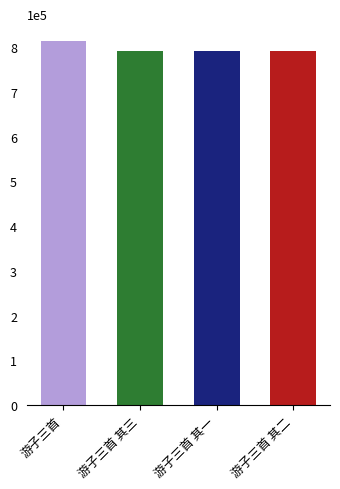

Reading left to right, list all the values displayed in this chart.

游子三首=812631	游子三首 其三=789978	游子三首 其一=789976	游子三首 其二=789977